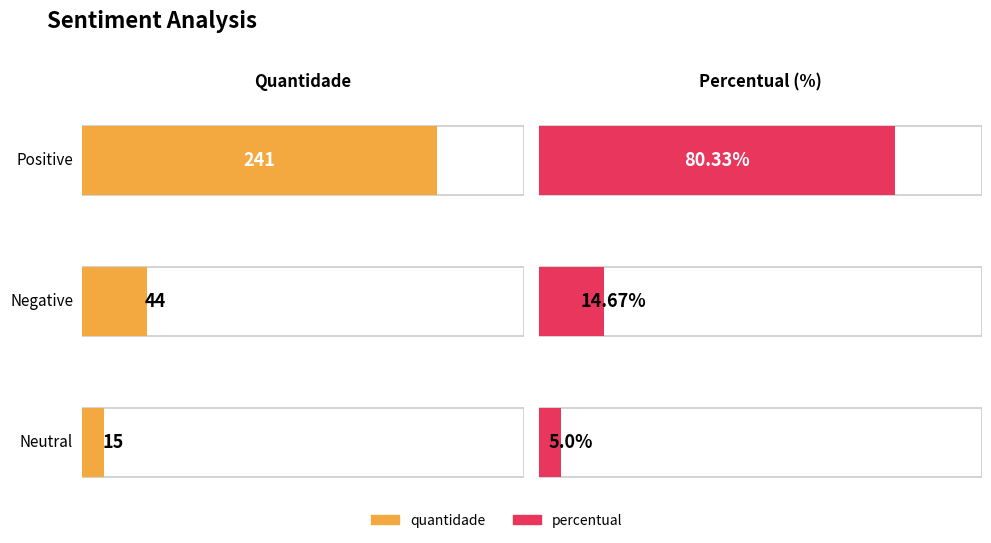

The quantidade series shows 5.5 at Neutral. True or false?

False